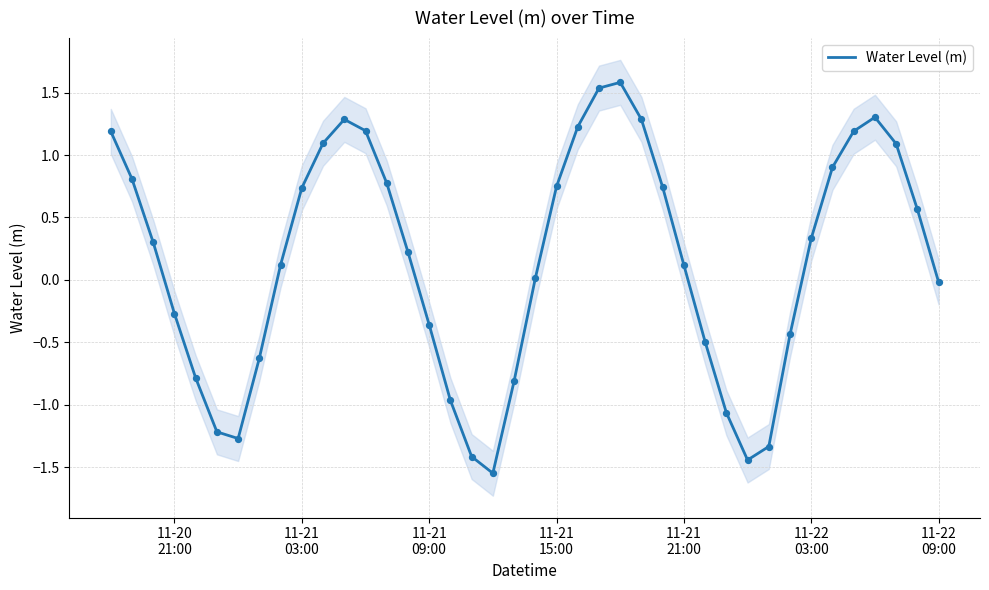

What is the highest value of the Water Level (m) series?

1.6